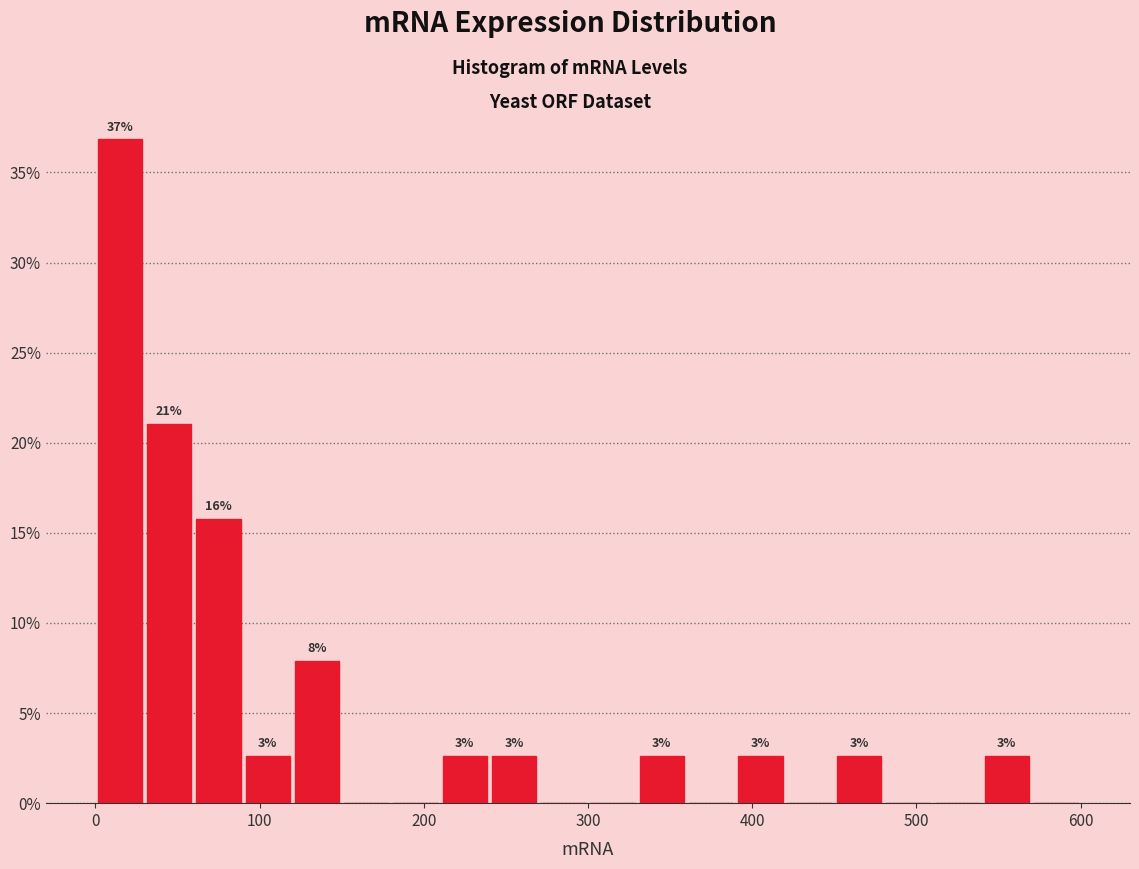

Read against the x-axis, roughly where is the centre of the tallest bar?

20